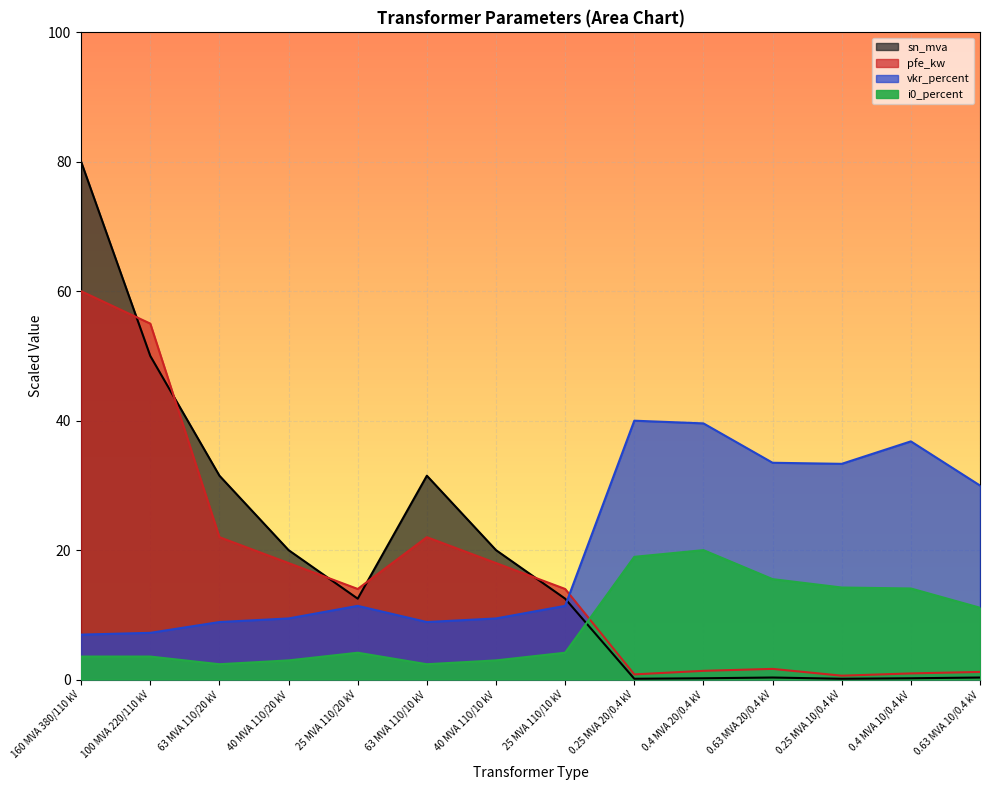

The value of pfe_kw at 0.63 MVA 20/0.4 kV is 2.8. True or false?

False